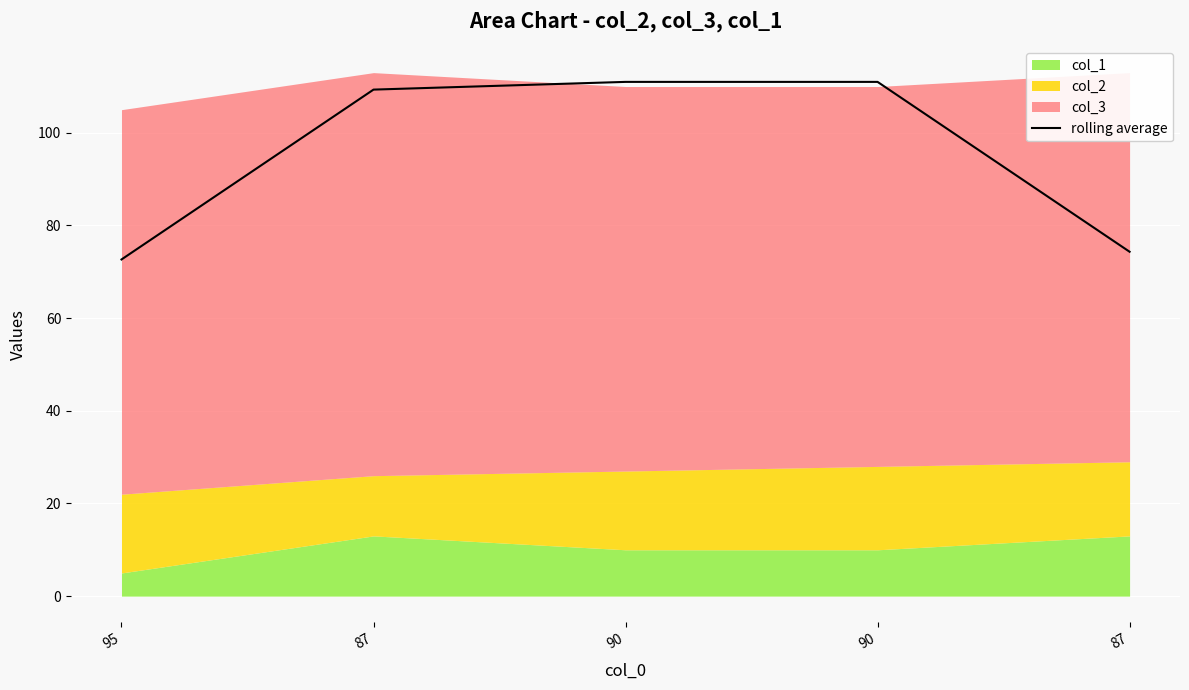

What is the difference between the second highest and second lowest values?

36.7